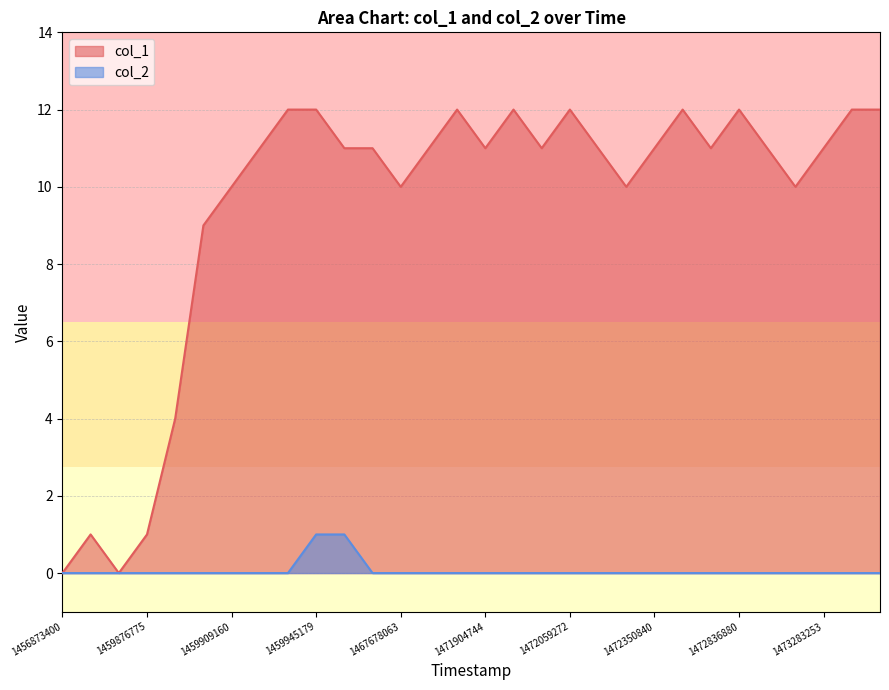

List the series in order of their peak value, lowest first.

col_2, col_1